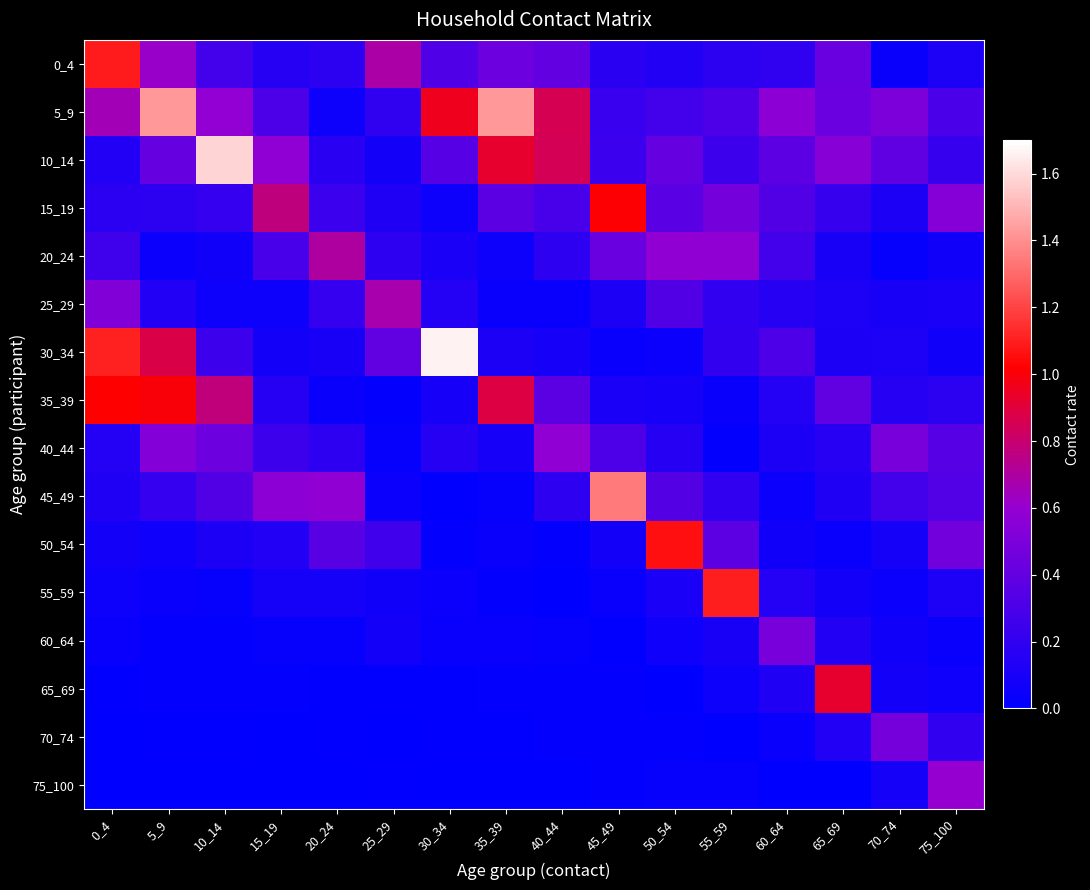

Count the number of categories in the chart.

16